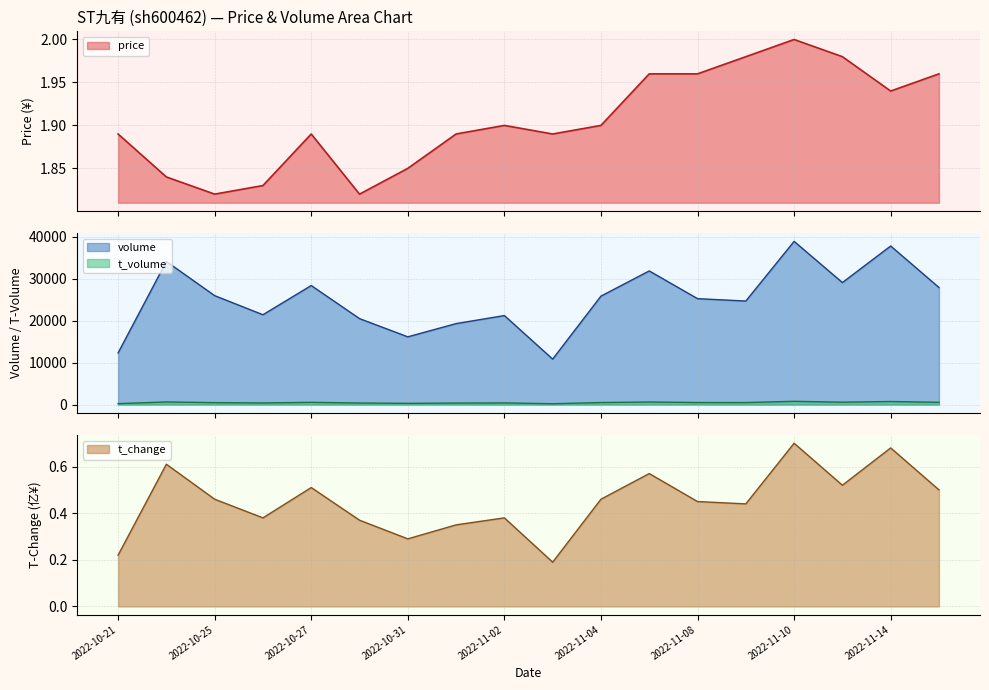

In t_change, how many points are lower than both neighbors (excluding endpoints)?

5